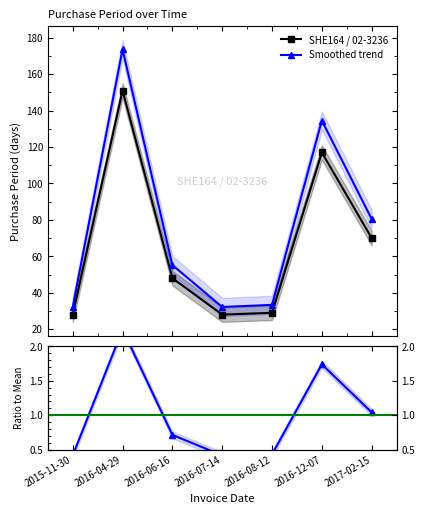

Reading left to right, transcribe all the data shown in this chart.

28	151	48	28	29	117	70